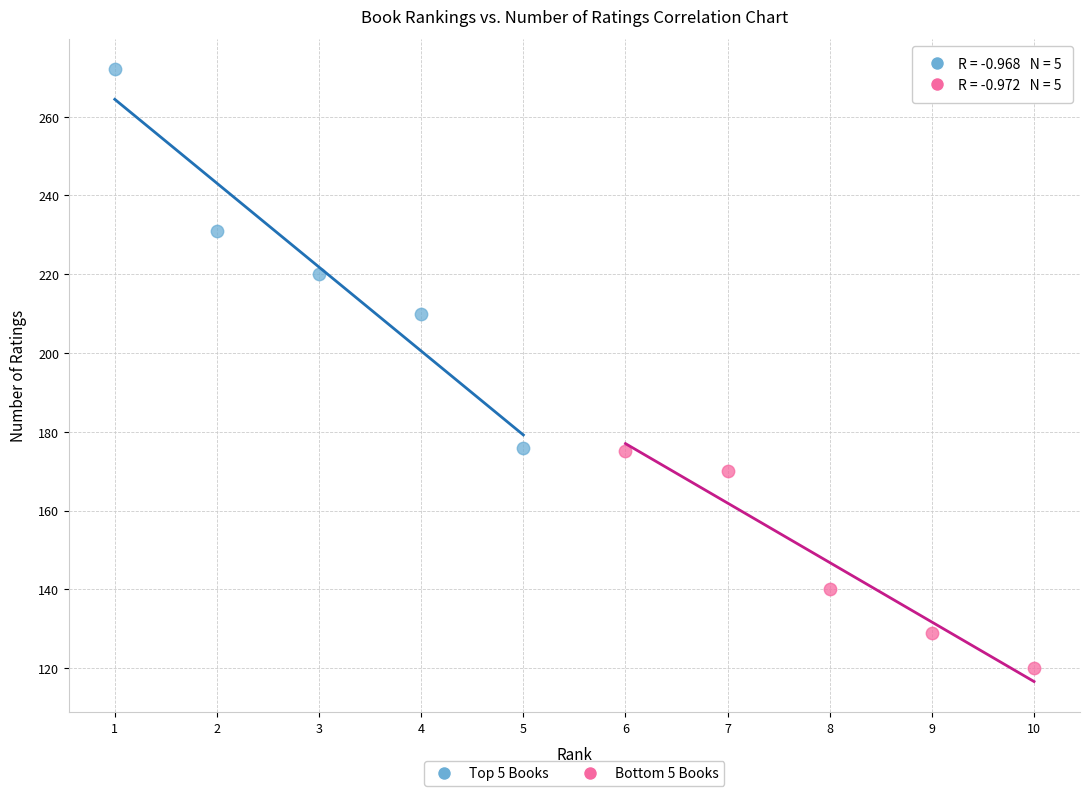

Which series has the widest spread of Y values?

Top 5 Books